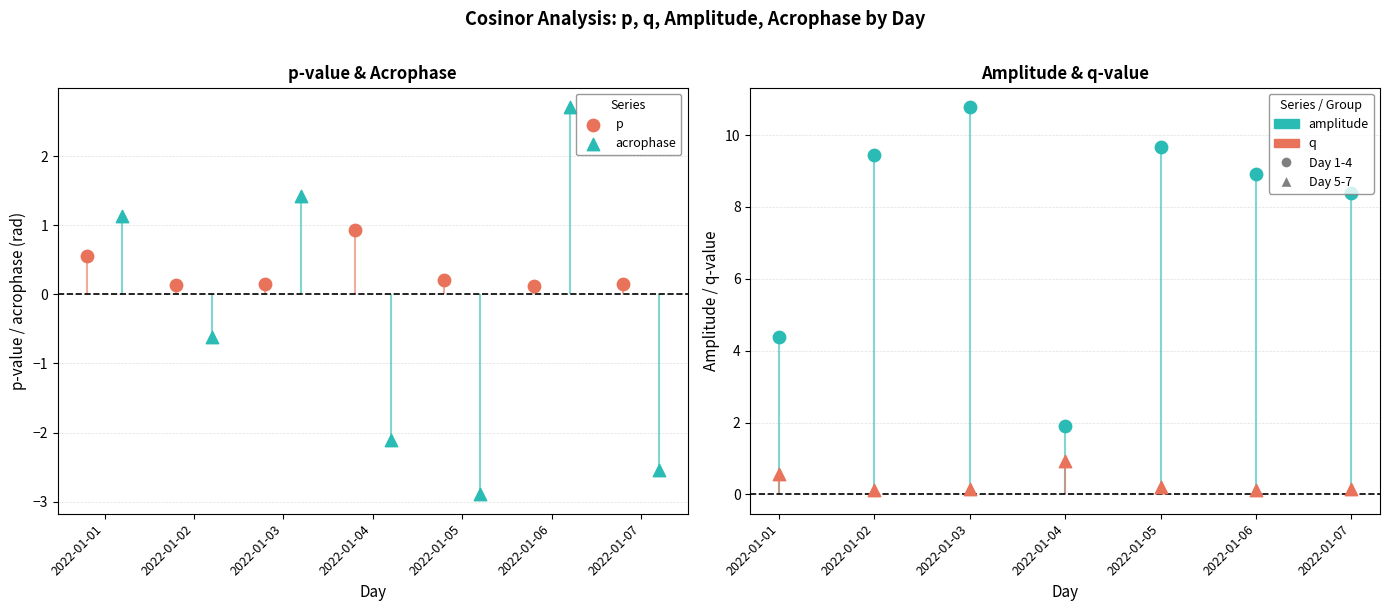

What are all the series names shown in the legend?

p, acrophase, amplitude, q